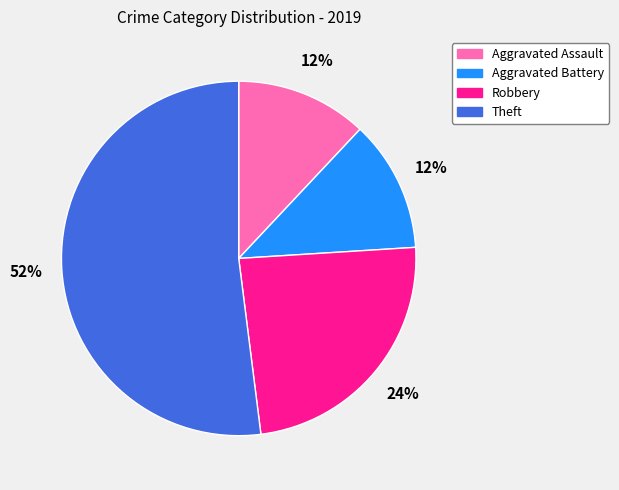

Does any single category account for the majority?

Yes